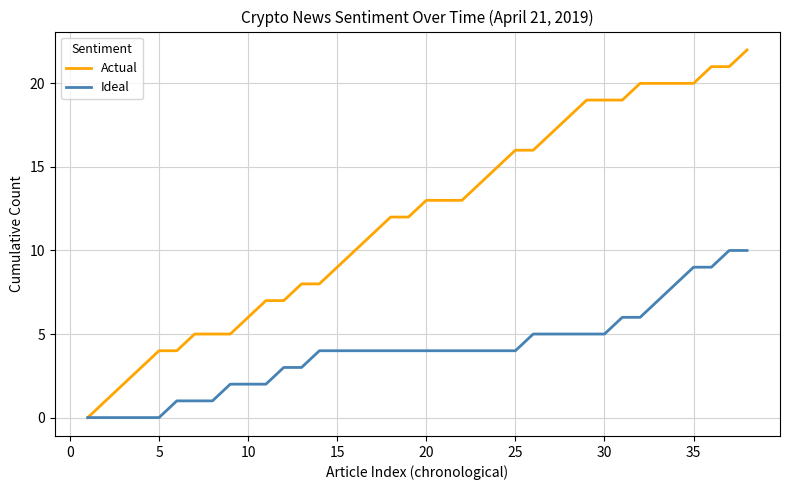

What is the highest value of the Actual series?

22